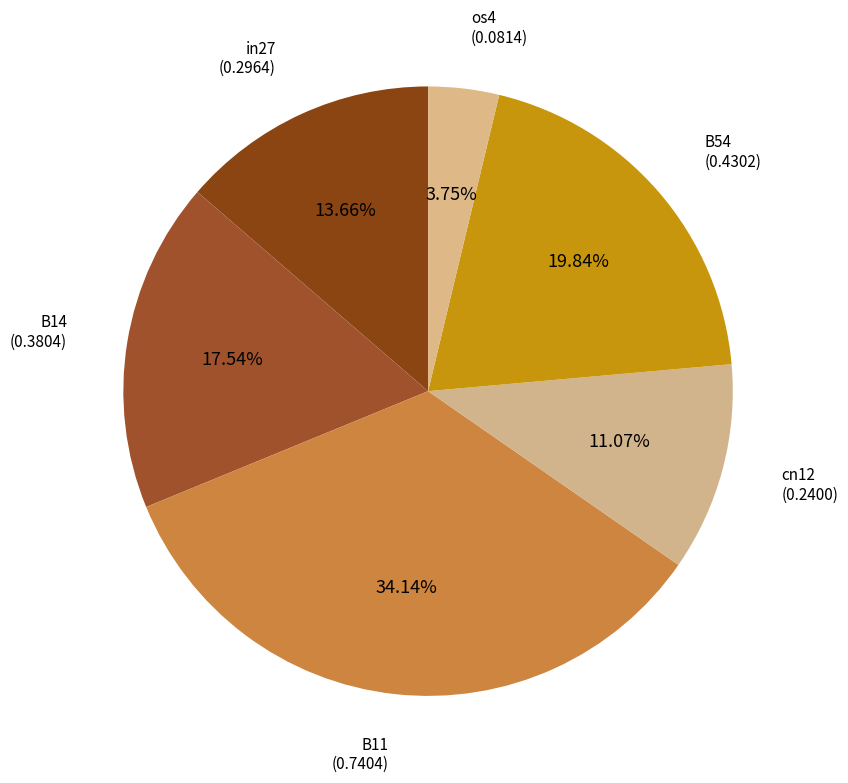

Which has a higher value, in27 or os4?

in27